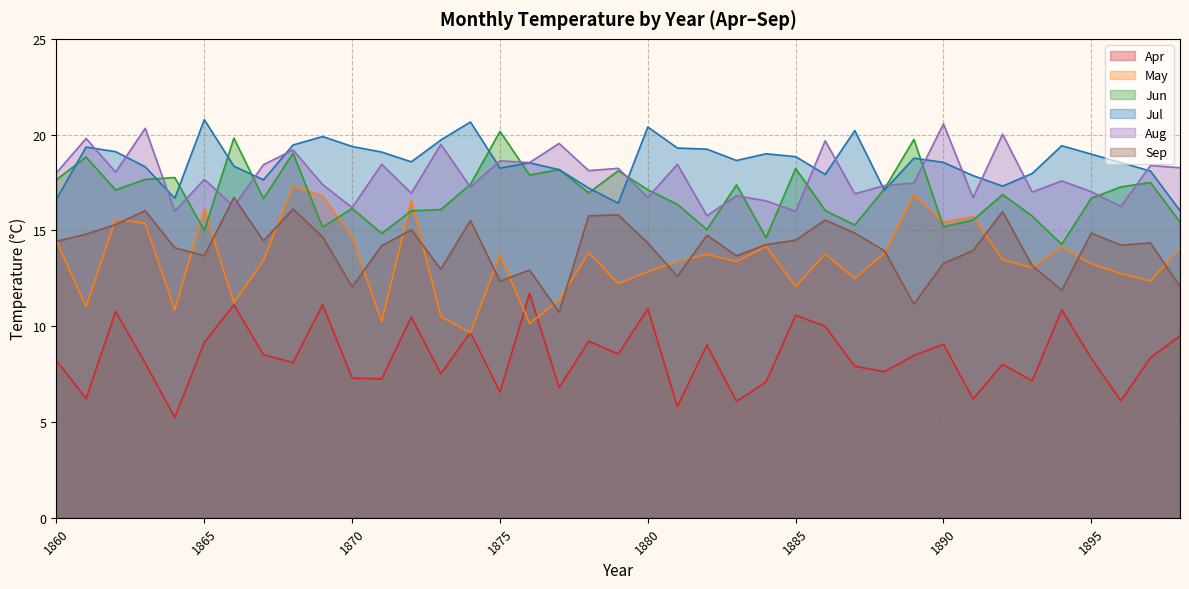

What is the difference between the highest and lowest values at 1867?

9.9